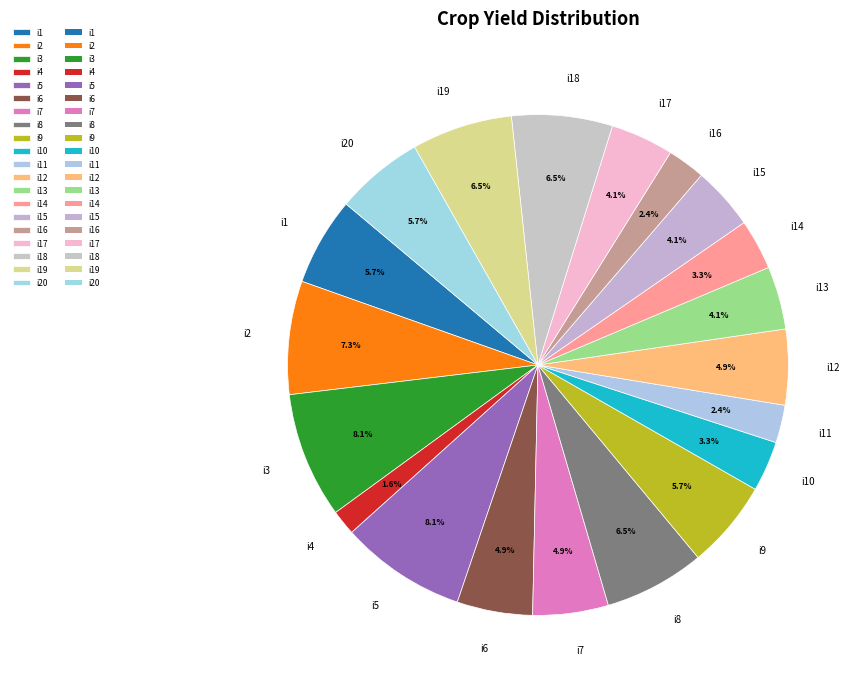

What is the smallest slice in the pie chart?

i4